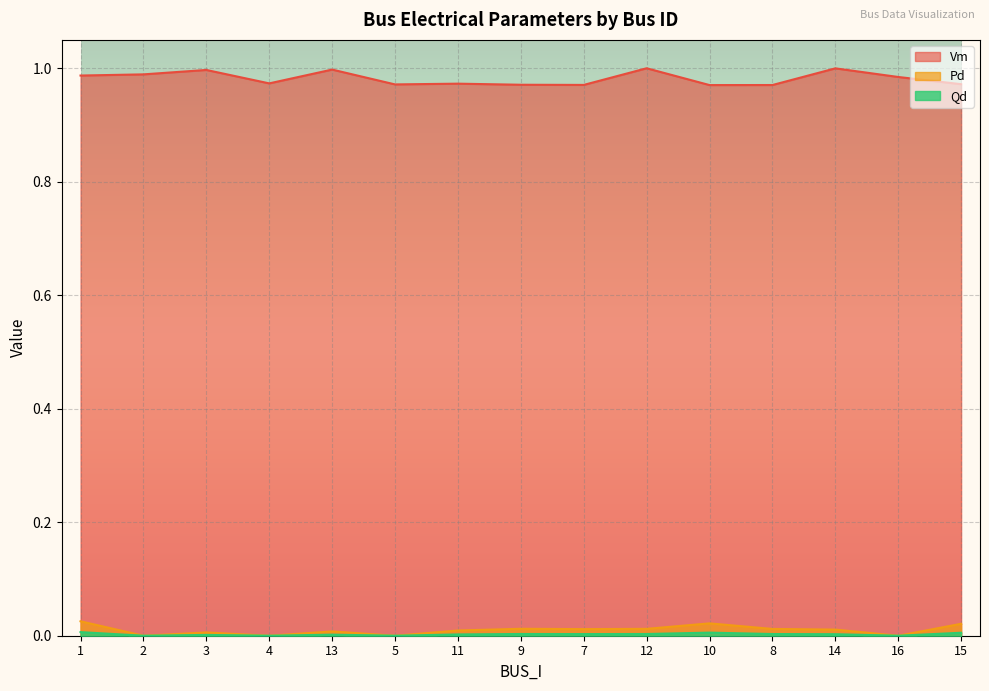

Rank the series at 16 from lowest to highest value.

Pd, Qd, Vm